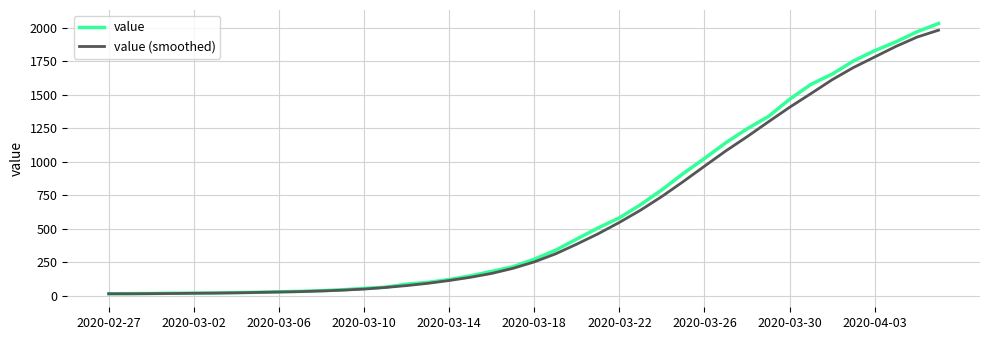

Which series has the largest range (max minus min)?

value